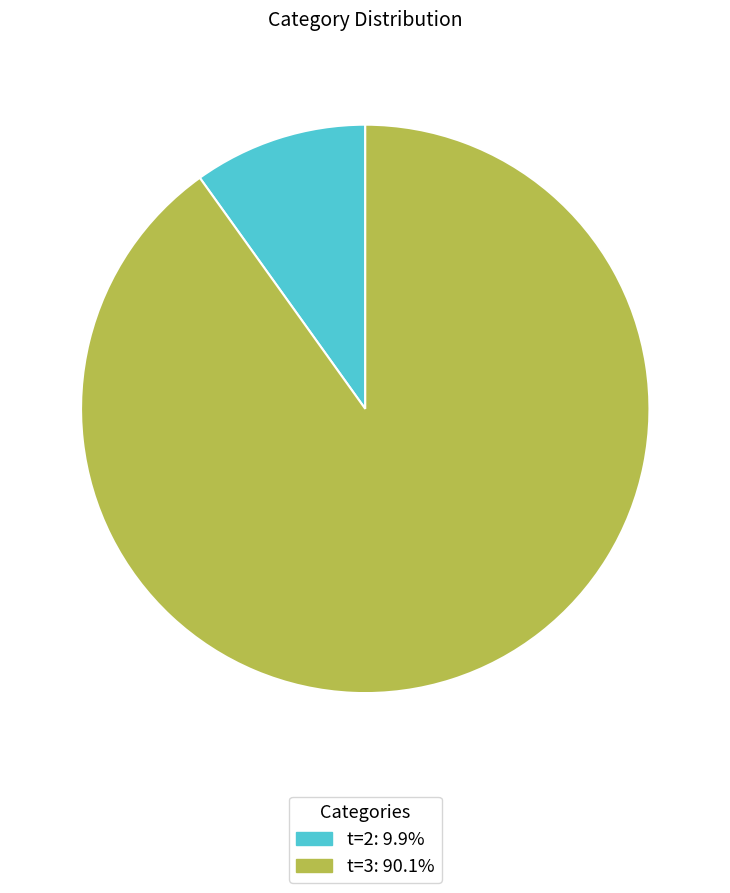

What is the ratio of the value at t=3: 90.1% to the value at t=2: 9.9%?

9.1